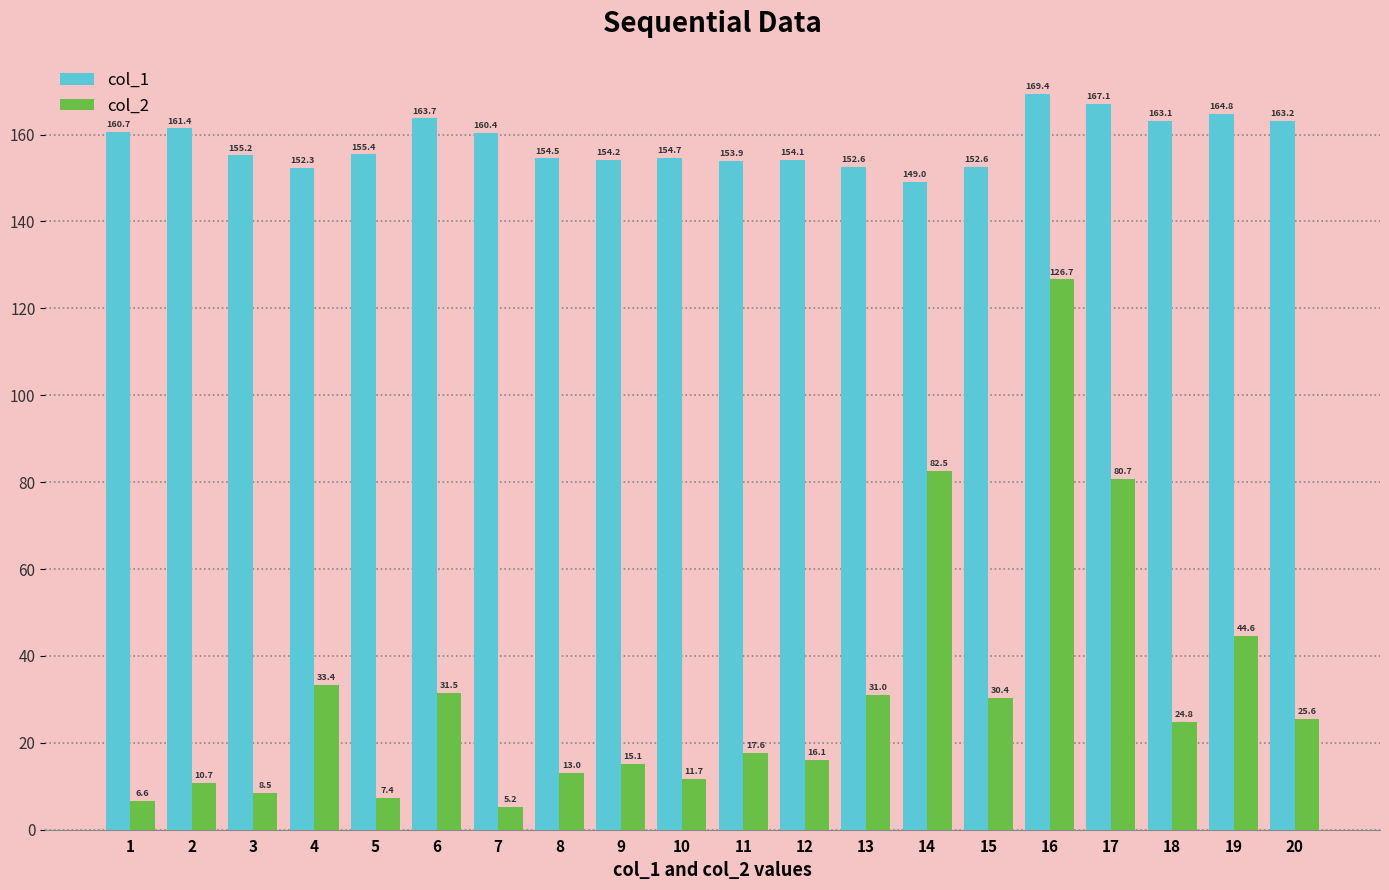

Which category has the highest value across all series?

16